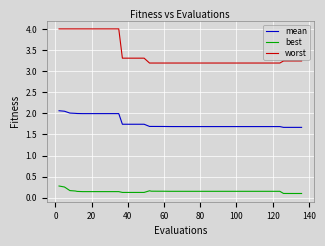

True or false: best and worst intersect in this chart.

False